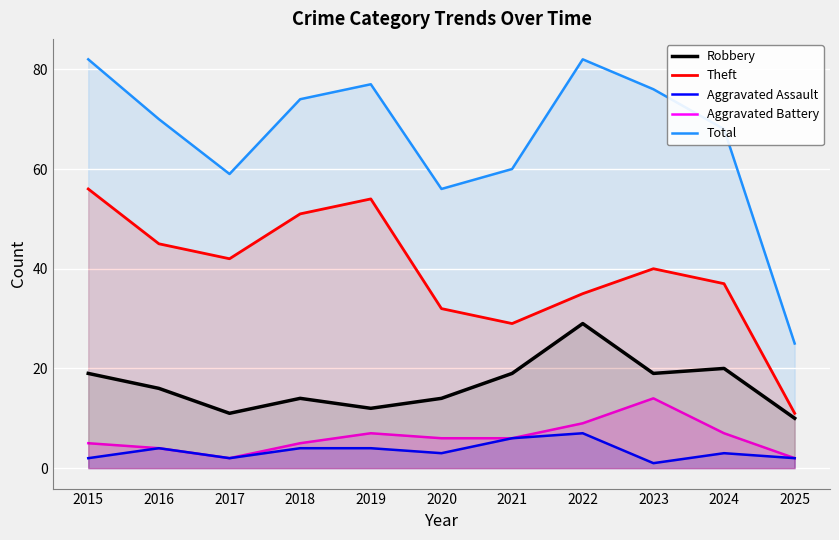

At which category does Total reach its first local peak?

2019